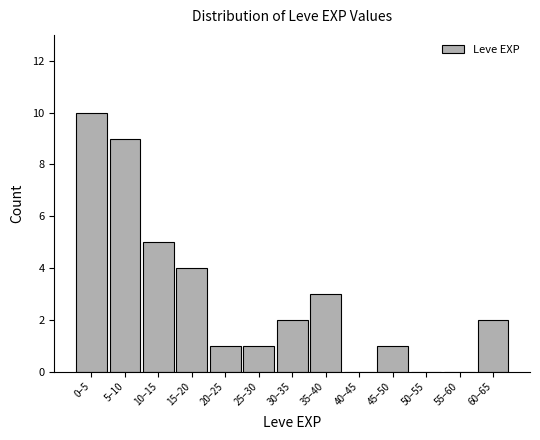

Reading left to right, transcribe all the data shown in this chart.

0–5=10	5–10=9	10–15=5	15–20=4	20–25=1	25–30=1	30–35=2	35–40=3	40–45=0	45–50=1	50–55=0	55–60=0	60–65=2